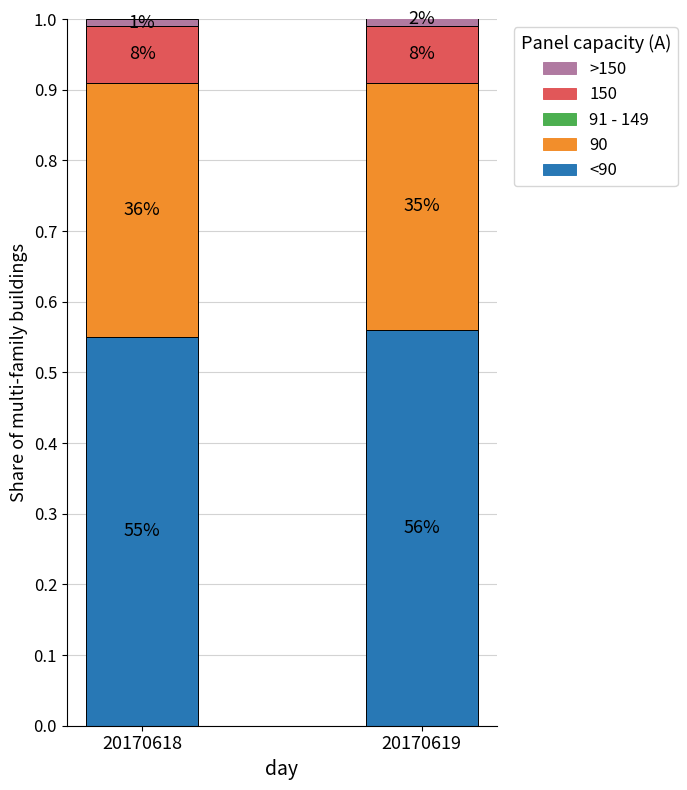

Where is <90 nearest to the value 0?

20170618